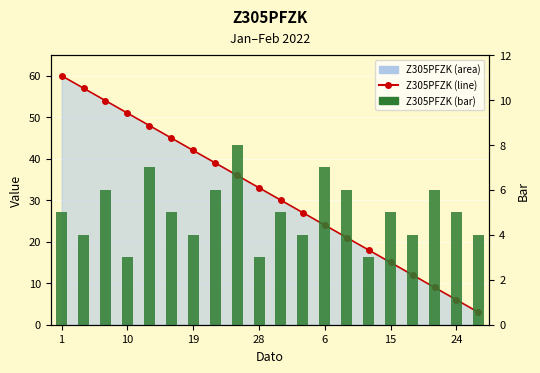

The value of Z305PFZK (bar) at 15 is 5. True or false?

True